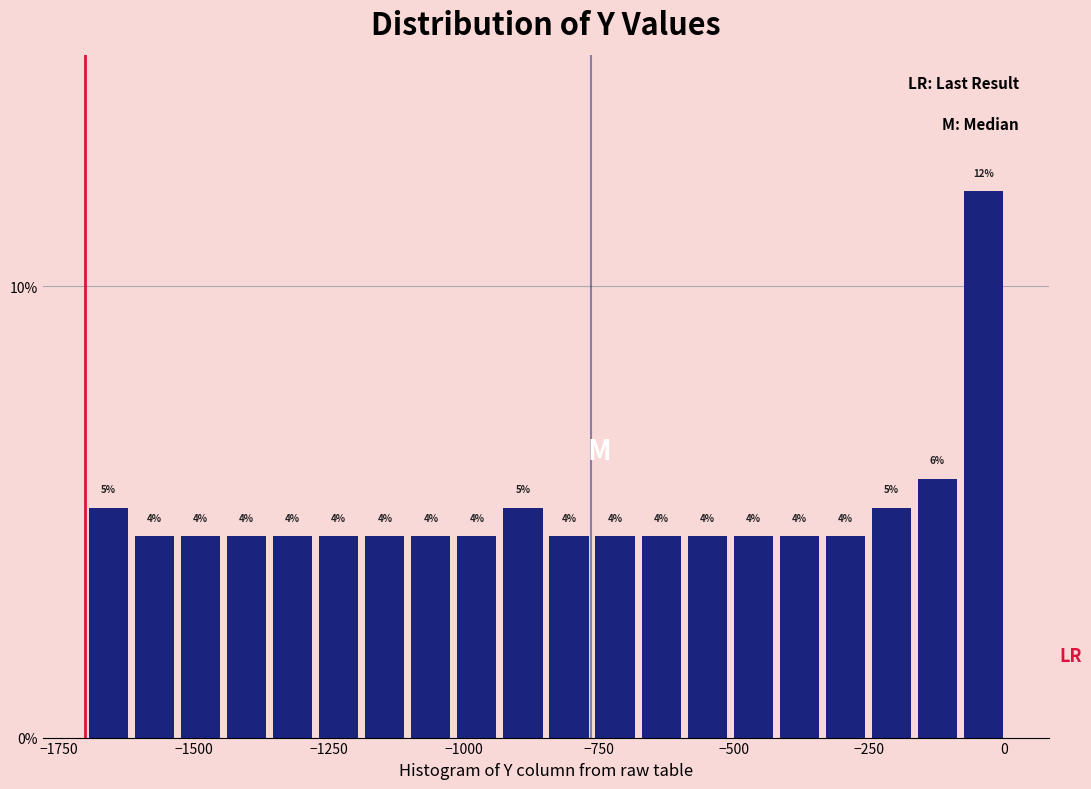

Around what value on the x-axis is the tallest bar? Give the approximate position of its centre, as read against the axis.

-50